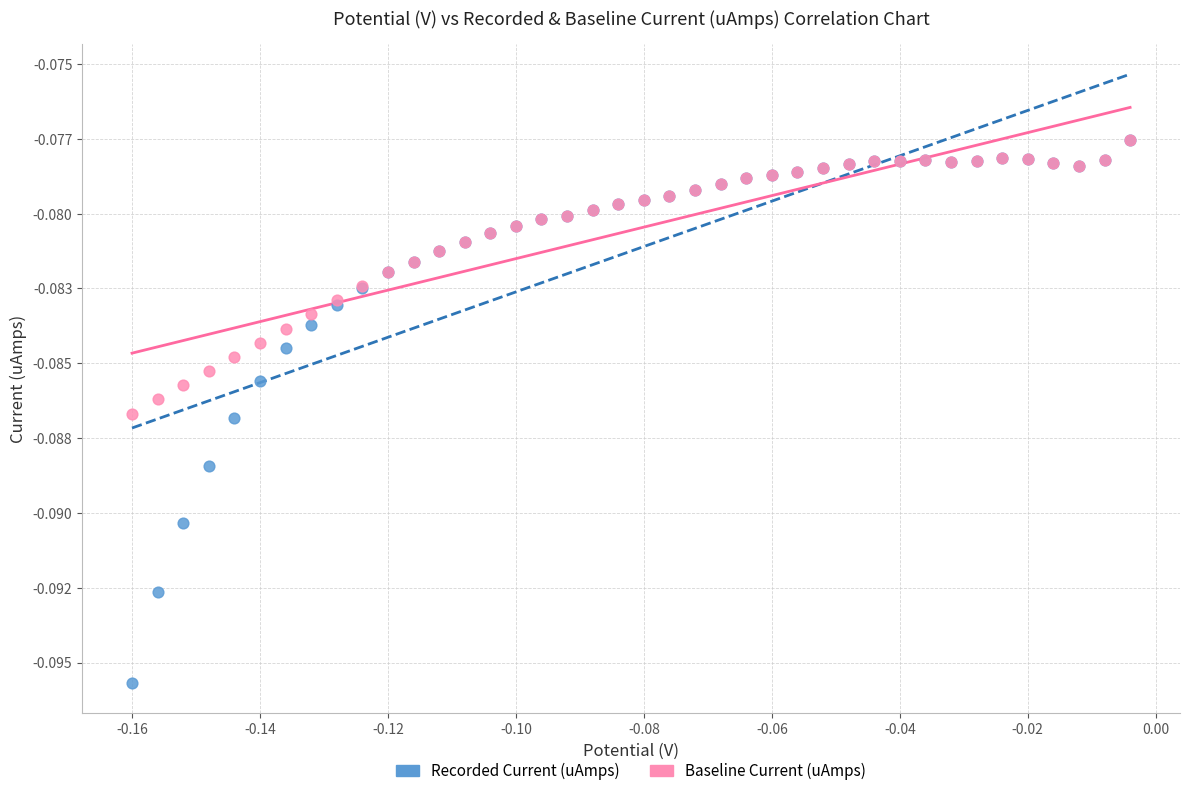

What are all the series names shown in the legend?

Recorded Current (uAmps), Baseline Current (uAmps)